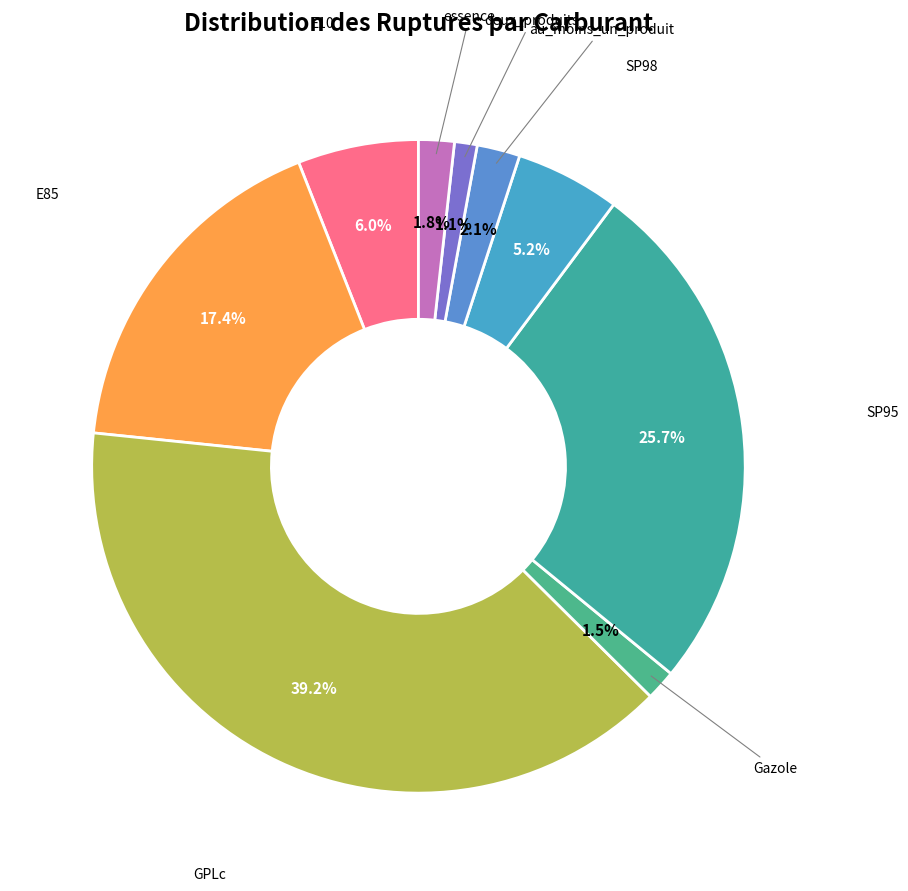

How many segments does this pie chart have?

9